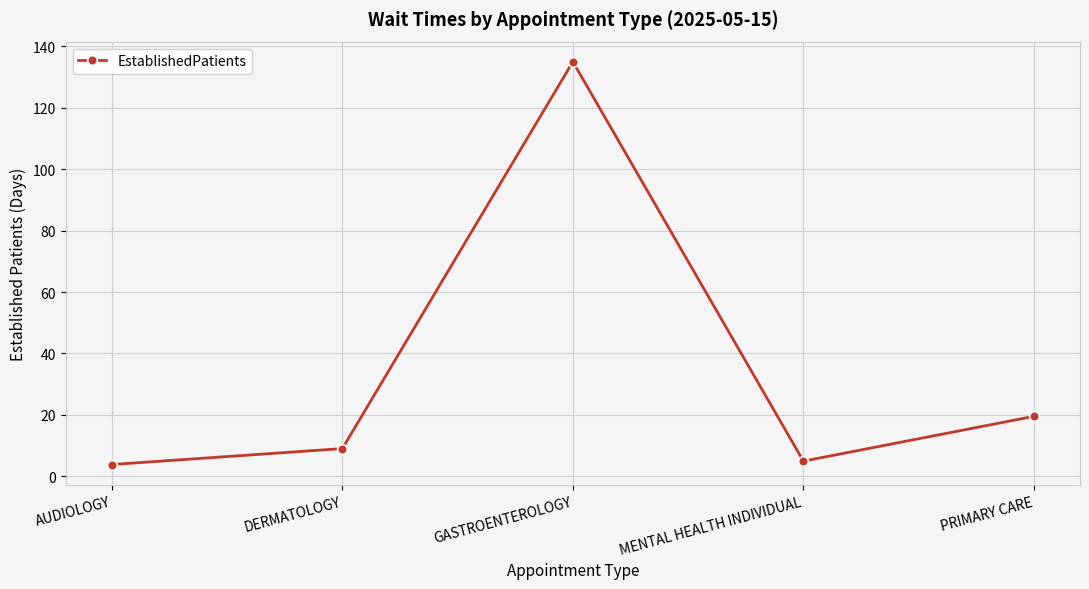

How many points are lower than both their immediate neighbors (excluding endpoints)?

1